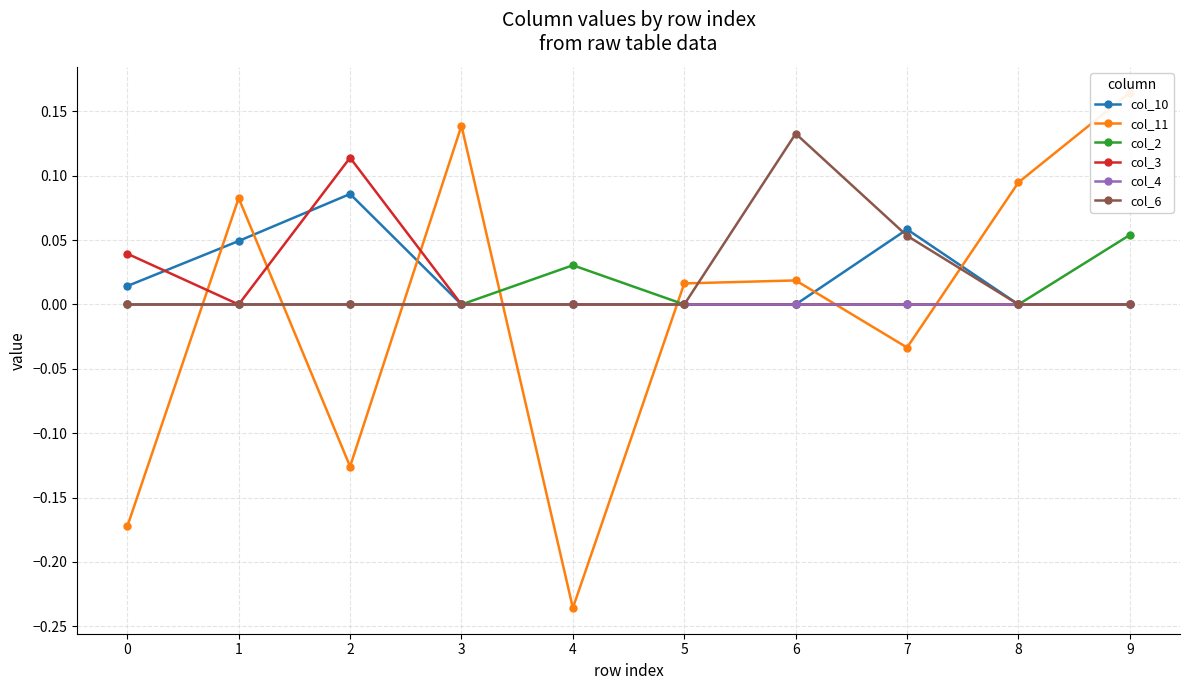

How many lines are shown in the chart?

6